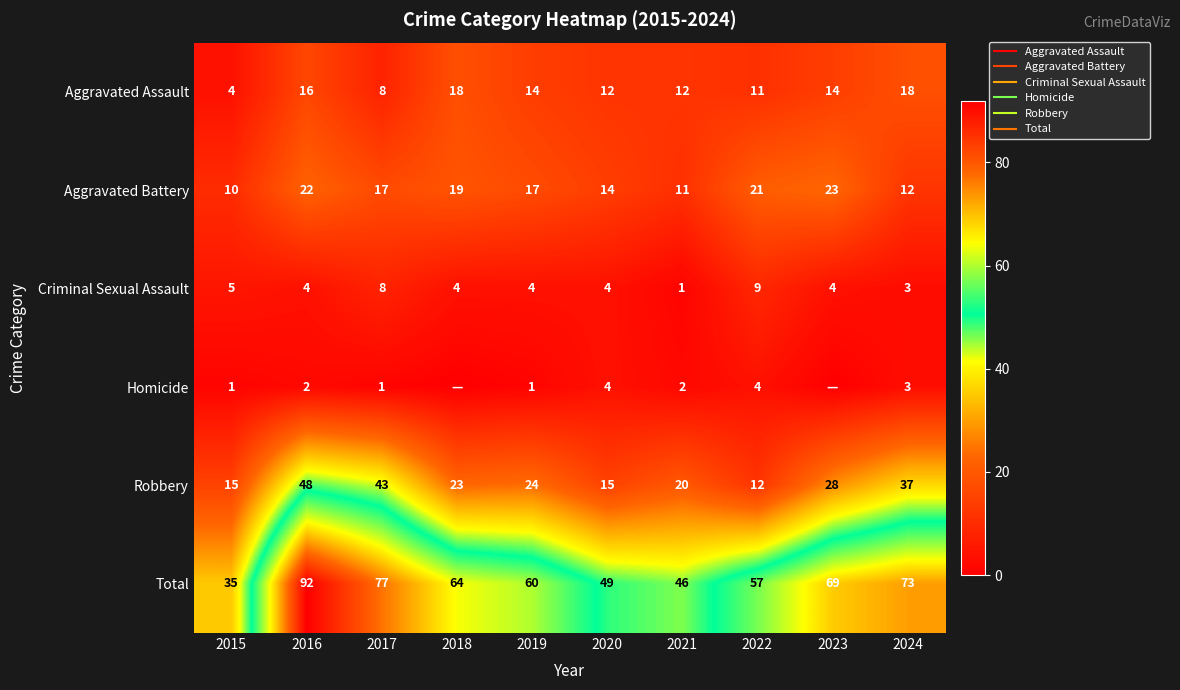

Which label corresponds to the largest value in the chart?

2016